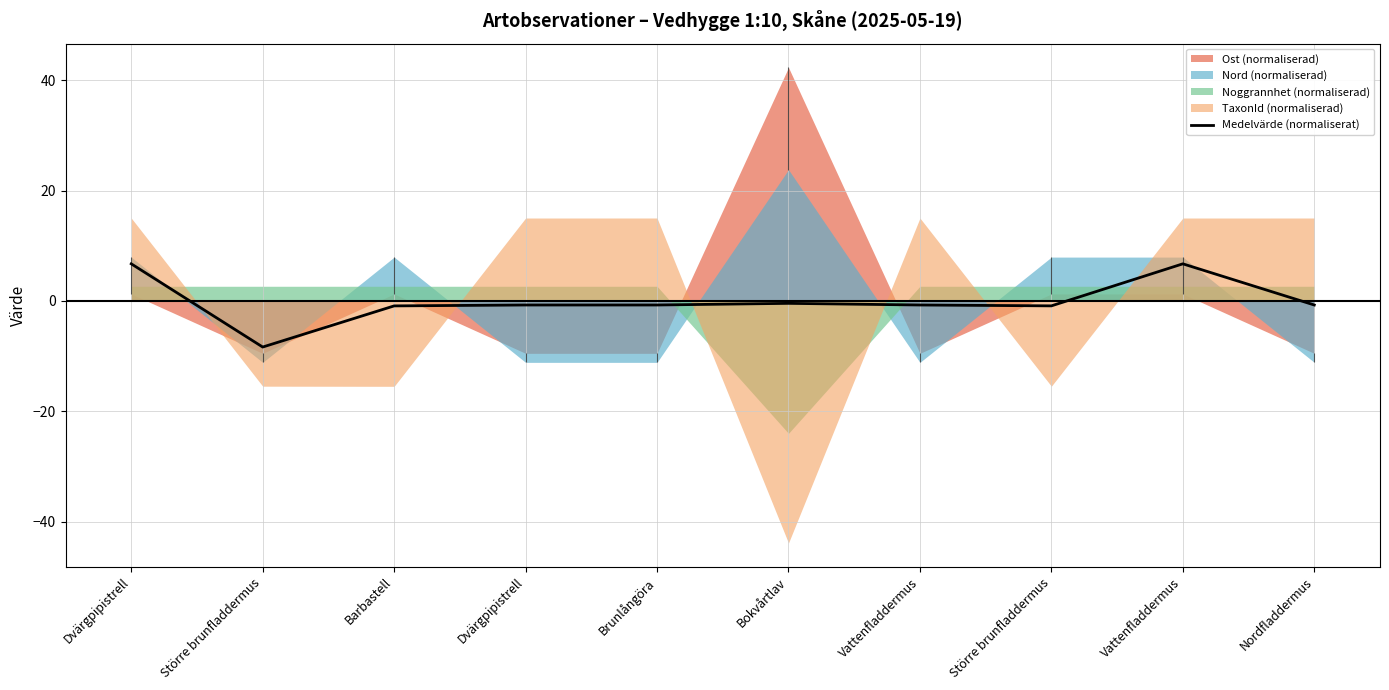

What is the minimum value shown in the chart?

-8.4